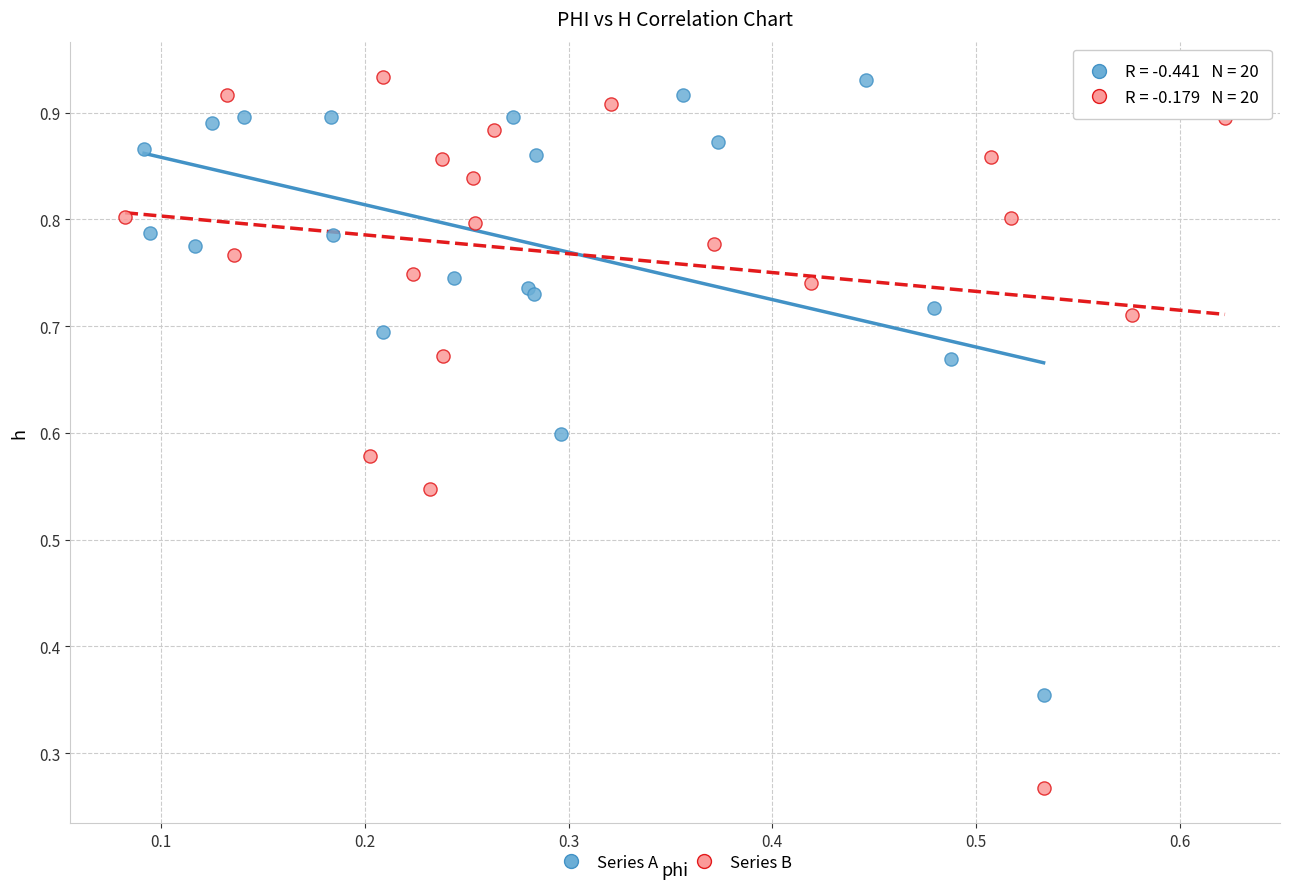

Which series has the largest Y range (max minus min)?

Series B